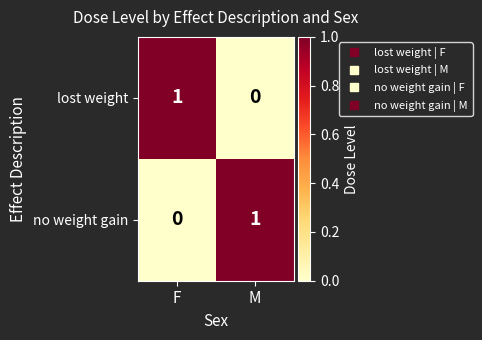

What is the spread (max minus min) of values at M?

1